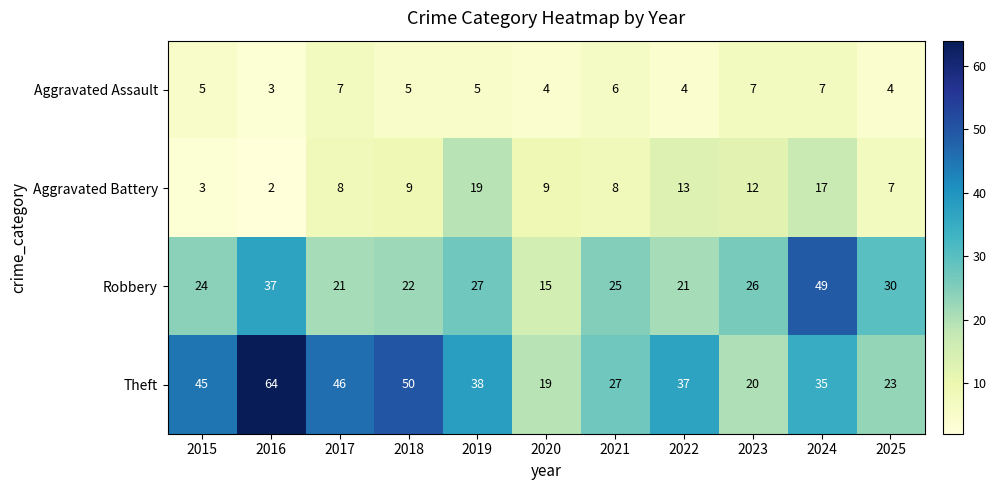

Which category has the highest value in the Aggravated Battery series?

2019